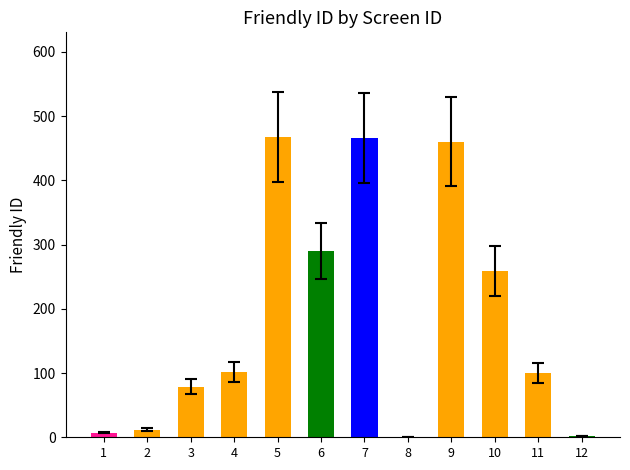

What is the ratio of the value at 6 to the value at 9?

0.6